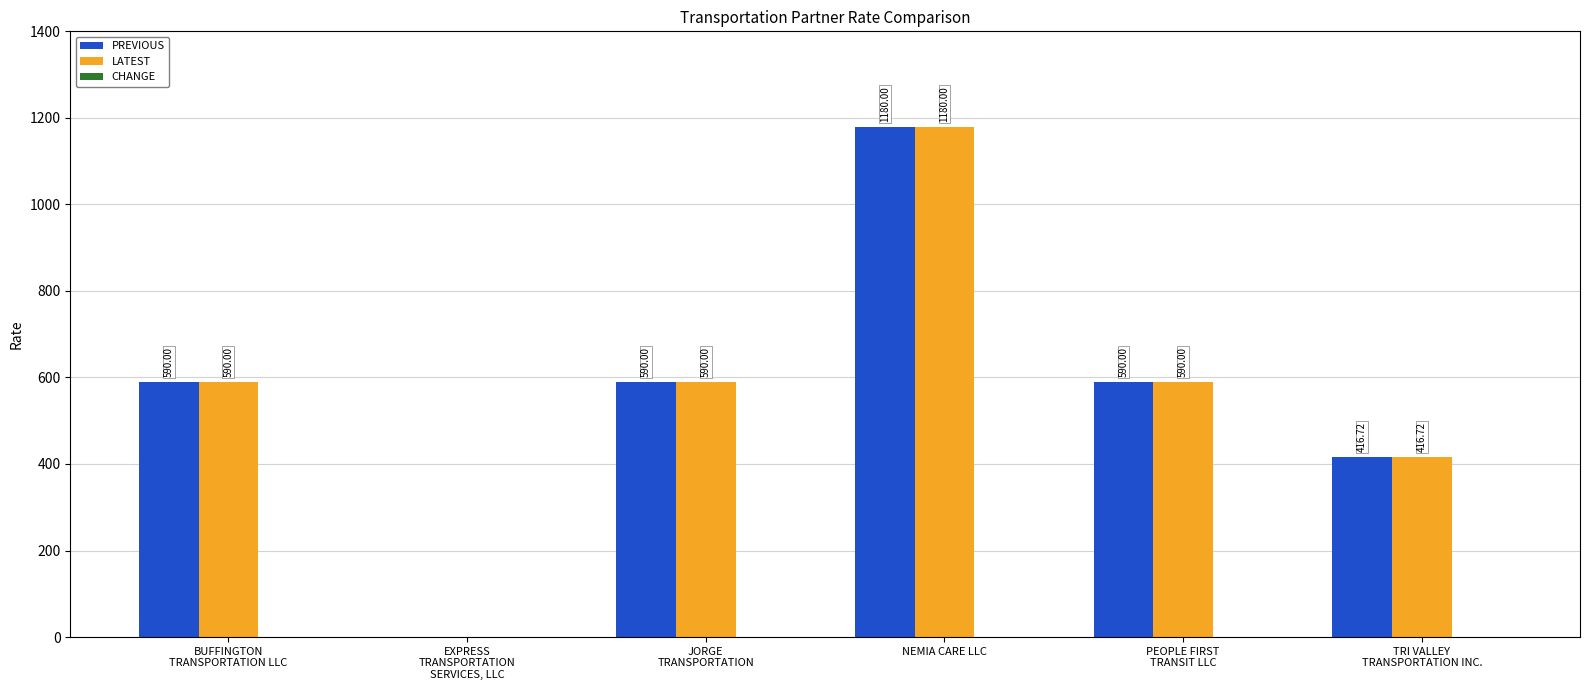

Which category has the highest value in the LATEST series?

NEMIA CARE LLC